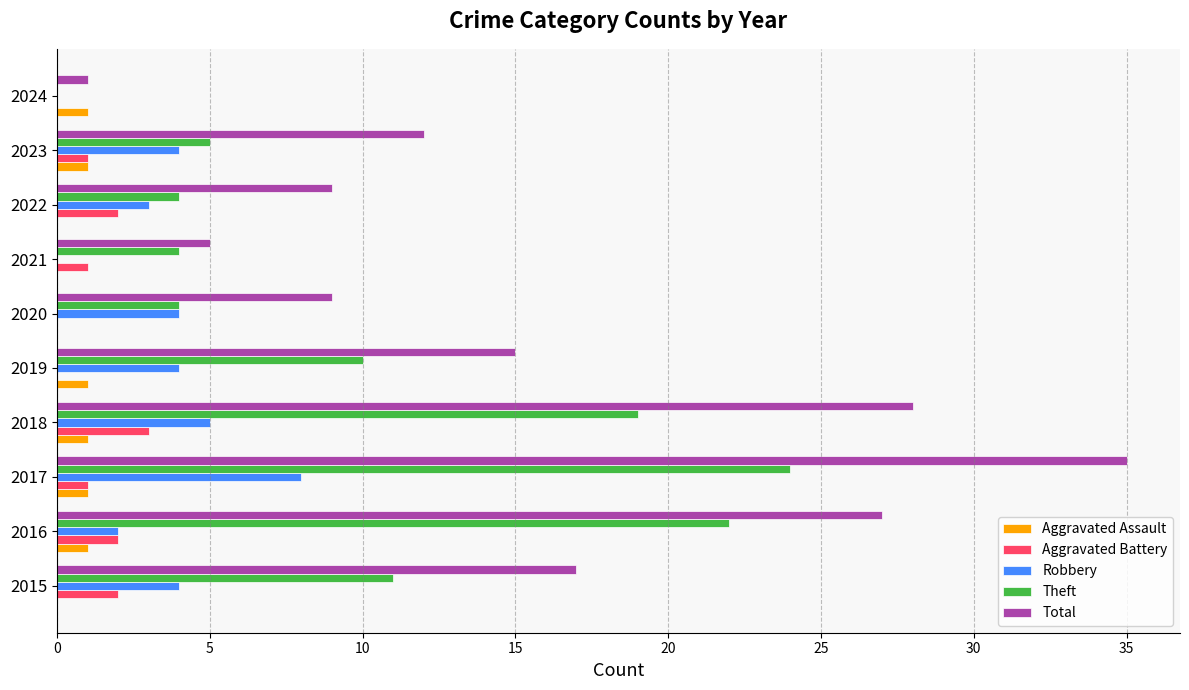

Between 2018 and 2021, which series saw the biggest shift?

Total